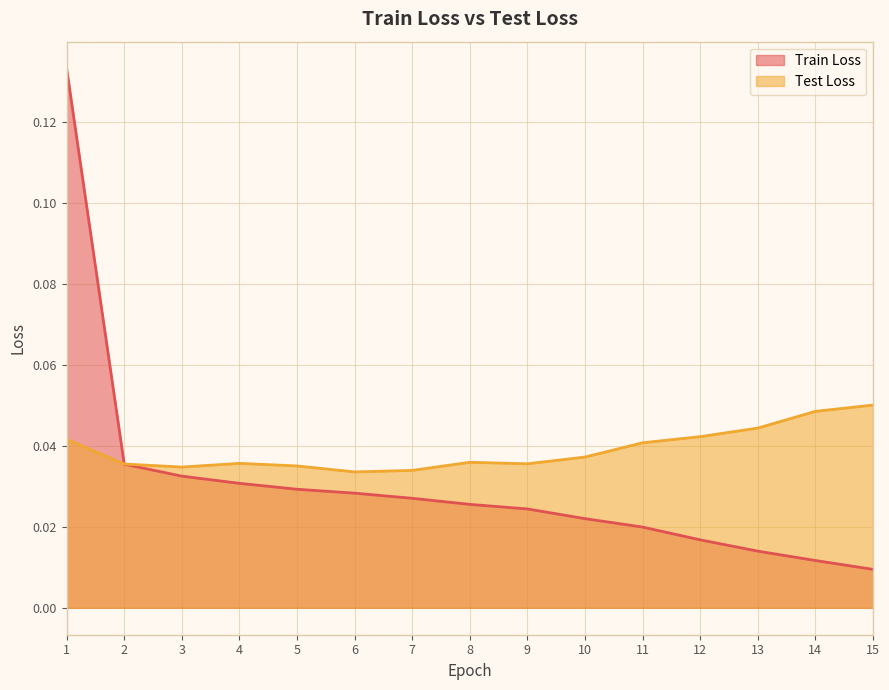

How many lines are shown in the chart?

2